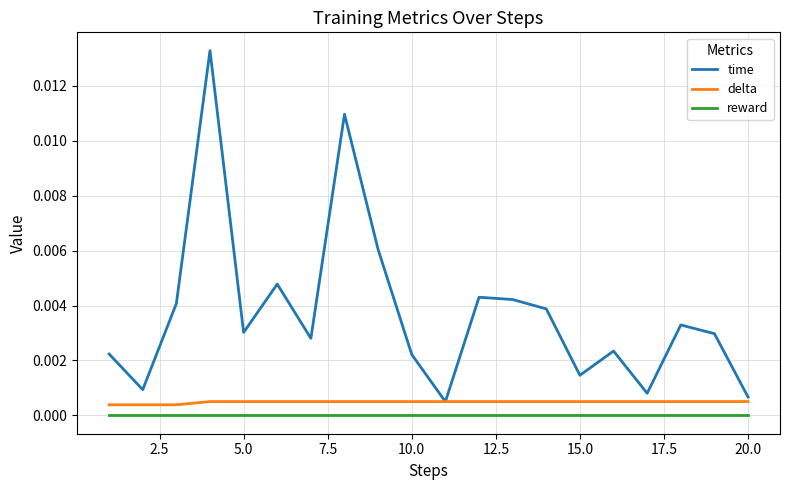

How many interior local peaks does the time series have?

6